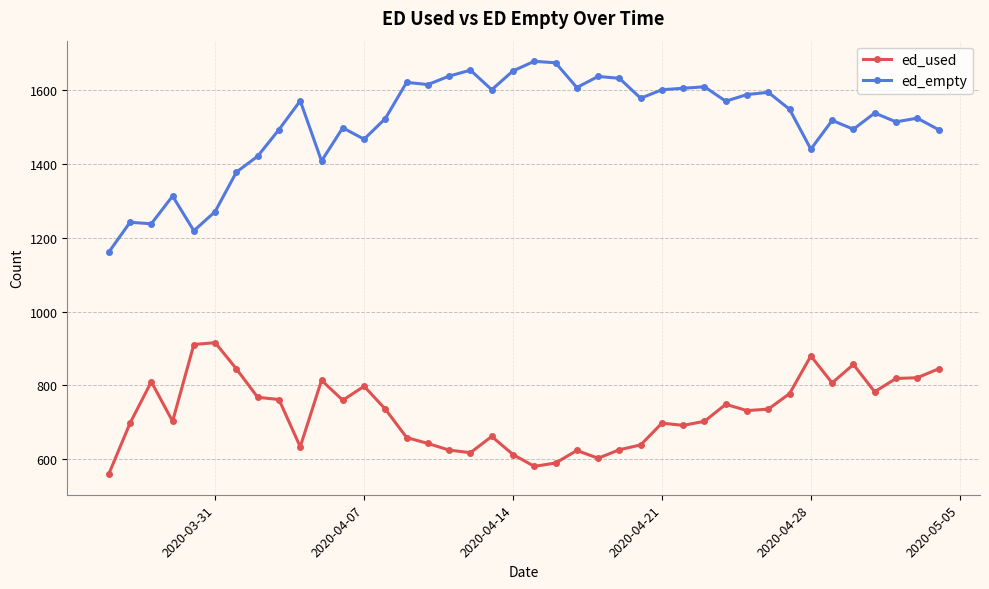

Rank the series by their maximum value, from highest to lowest.

ed_empty, ed_used